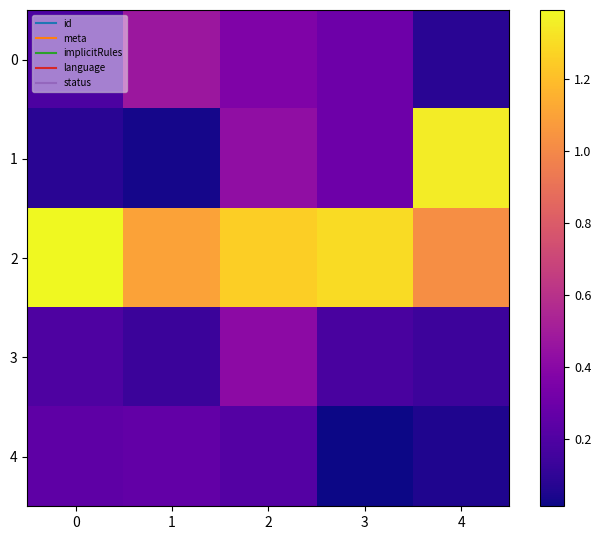

Reading left to right, what are all the values shown in this chart?

0: 0=0.2	1=0.5	2=0.4	3=0.3	4=0.1
1: 0=0.1	1=0.0	2=0.4	3=0.3	4=1.4
2: 0=1.4	1=1.1	2=1.3	3=1.3	4=1.0
3: 0=0.2	1=0.1	2=0.4	3=0.2	4=0.1
4: 0=0.2	1=0.3	2=0.2	3=0.0	4=0.1